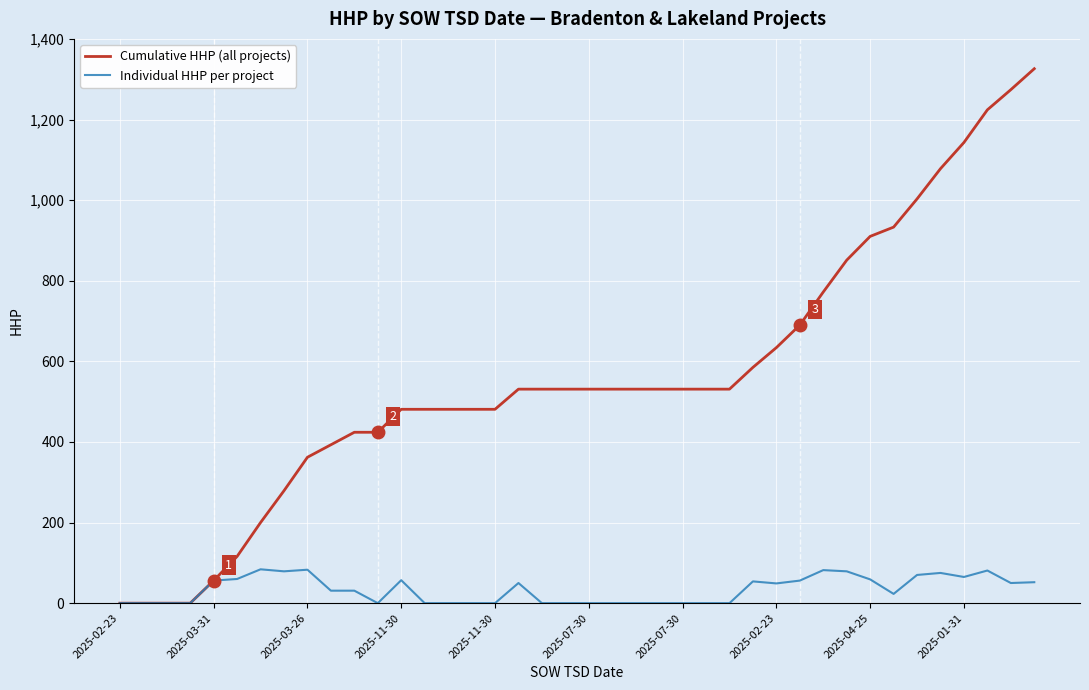

What is the maximum value shown in the chart?

1326